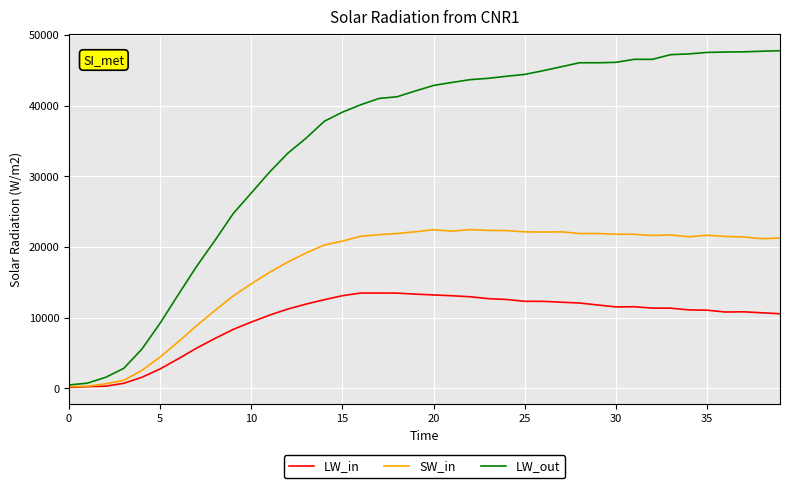

List the series in order of their peak value, highest first.

LW_out, SW_in, LW_in